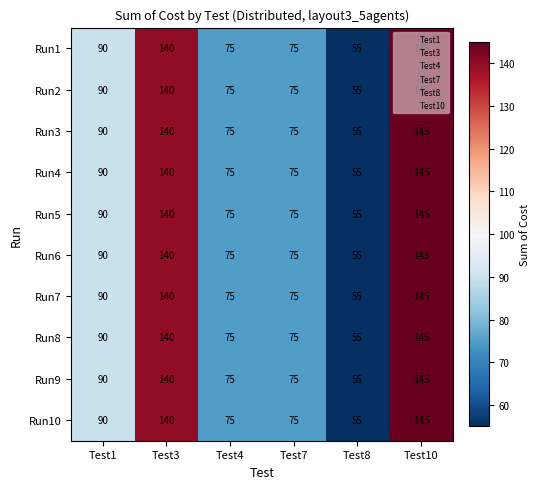

Is the value of Run3 at Test10 greater than the value of Run5 at Test8?

Yes